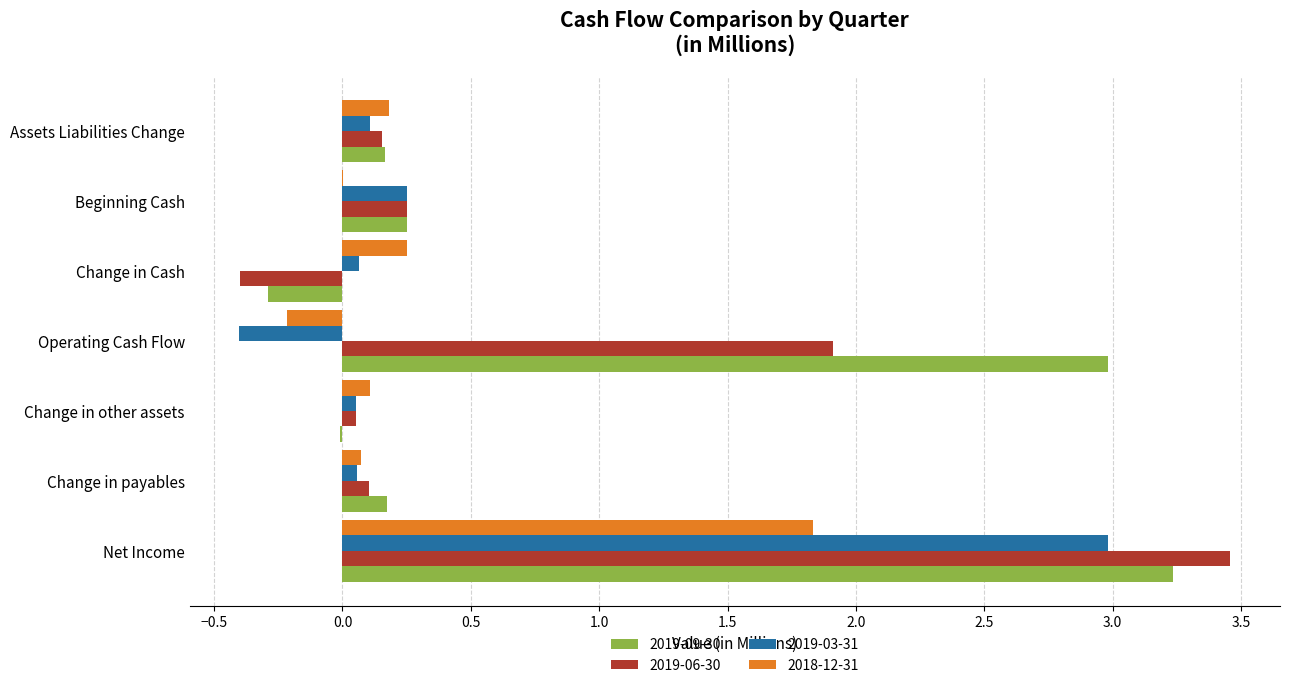

How many categories are shown in the chart?

7